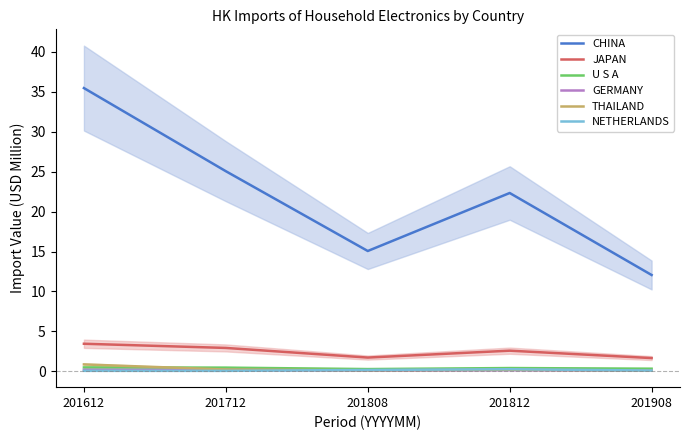

Which series has the largest total across all categories?

CHINA